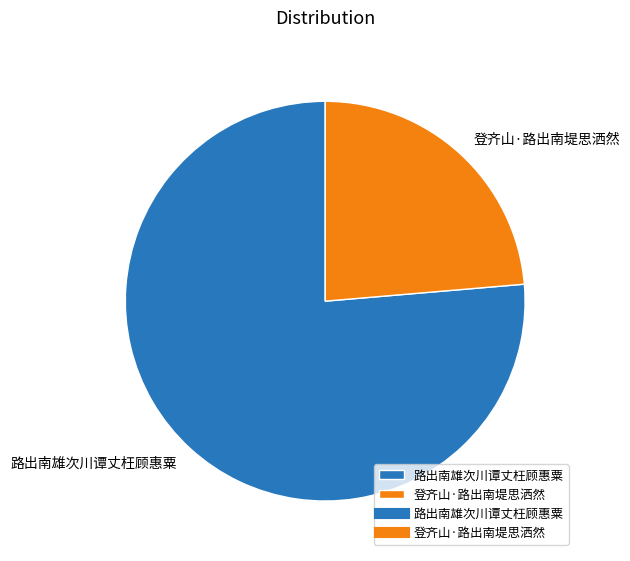

Is the sum of 登齐山·路出南堤思洒然 and 路出南雄次川谭丈枉顾惠粟 greater than half?

Yes